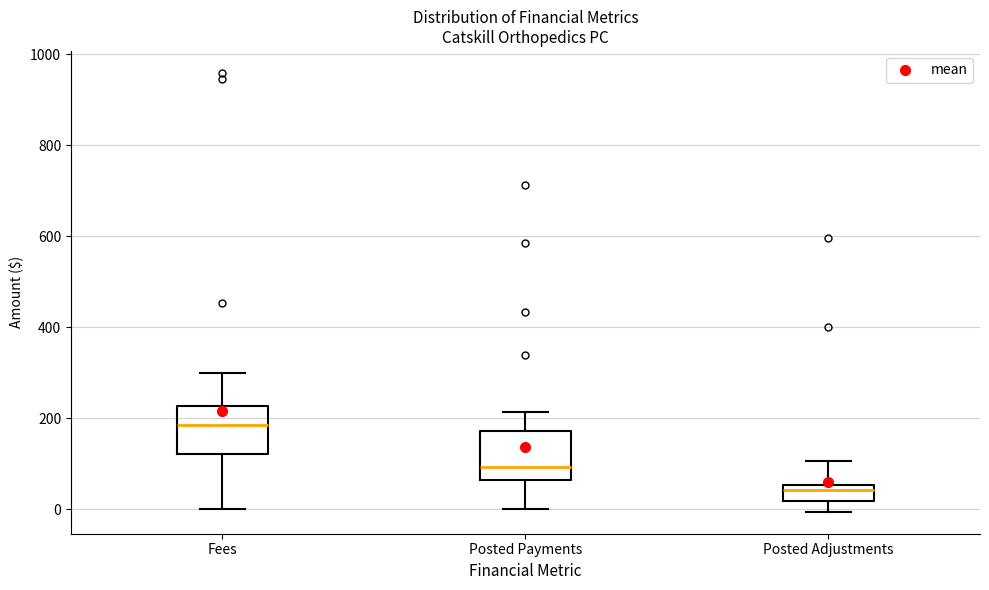

Which box has the highest median line?

Fees